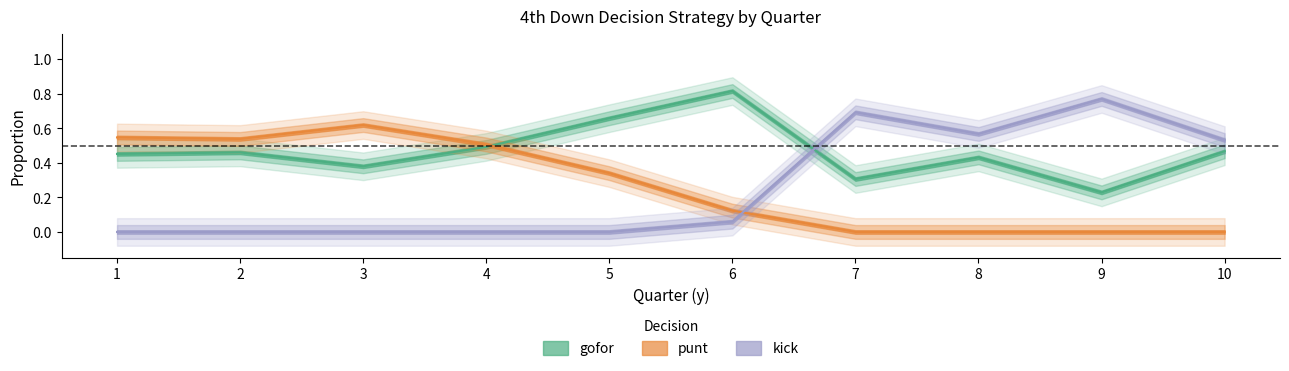

List the series in order of their overall mean, highest first.

gofor, kick, punt